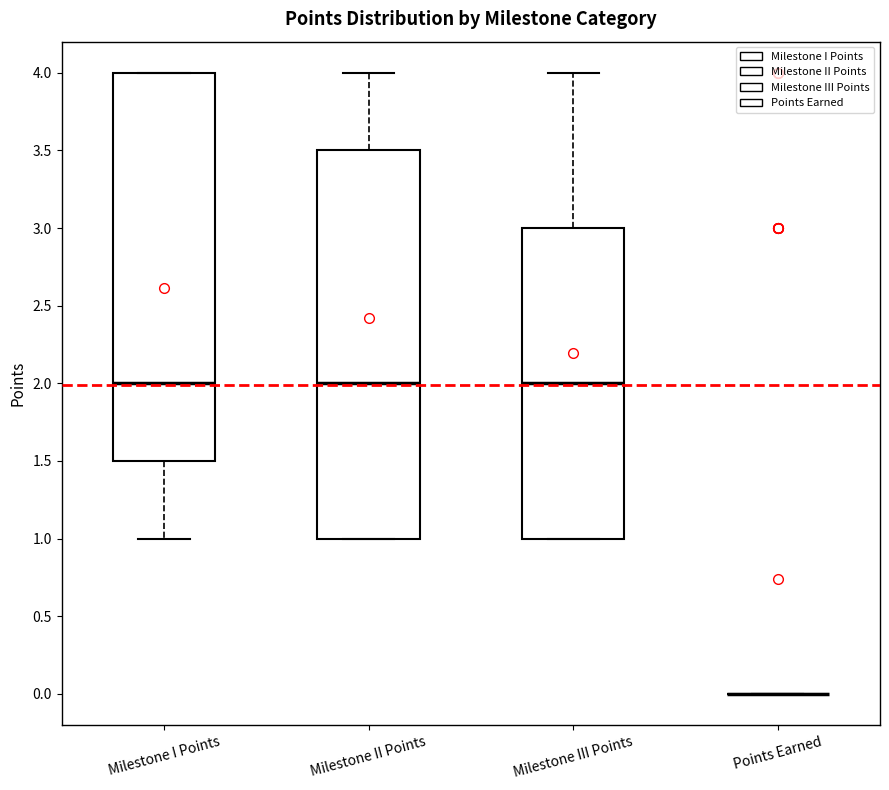

Reading left to right, read every box against the y-axis: the position of its median line, the range the box covers, and the ends of its whiskers. The values are not printed on the chart, so give them approximately, as read against the axis.

Milestone I Points: median 2.0, box 1.5 to 4.0, whiskers 1.0 to 4.0
Milestone II Points: median 2.0, box 1.0 to 3.5, whiskers 1.0 to 4.0
Milestone III Points: median 2.0, box 1.0 to 3.0, whiskers 1.0 to 4.0
Points Earned: box collapsed to a line at 0.0, whiskers 0.0 to 0.0